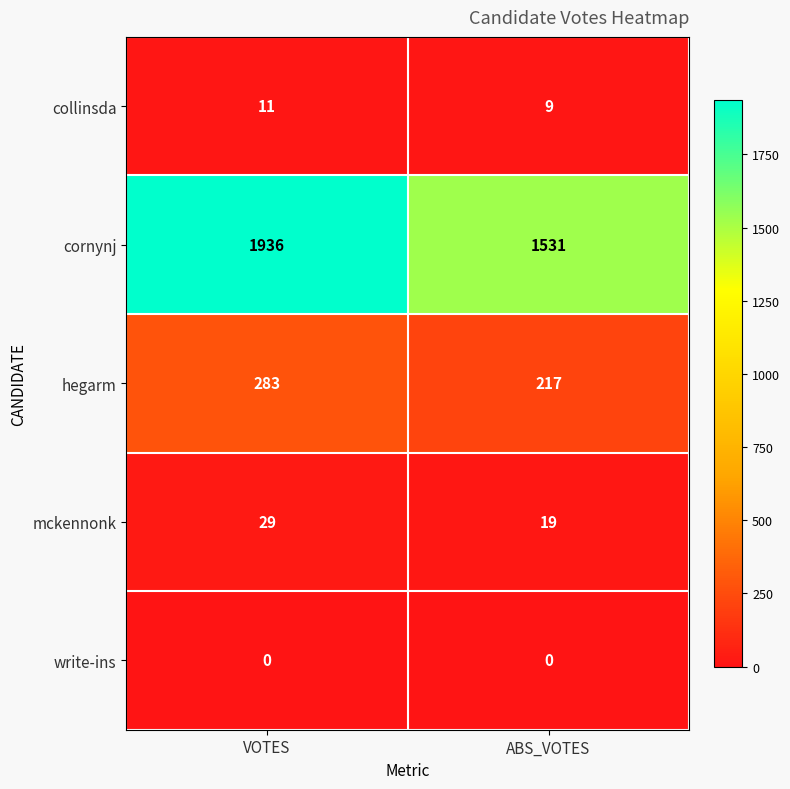

Is it true that cornynj equals 1936 at VOTES?

True